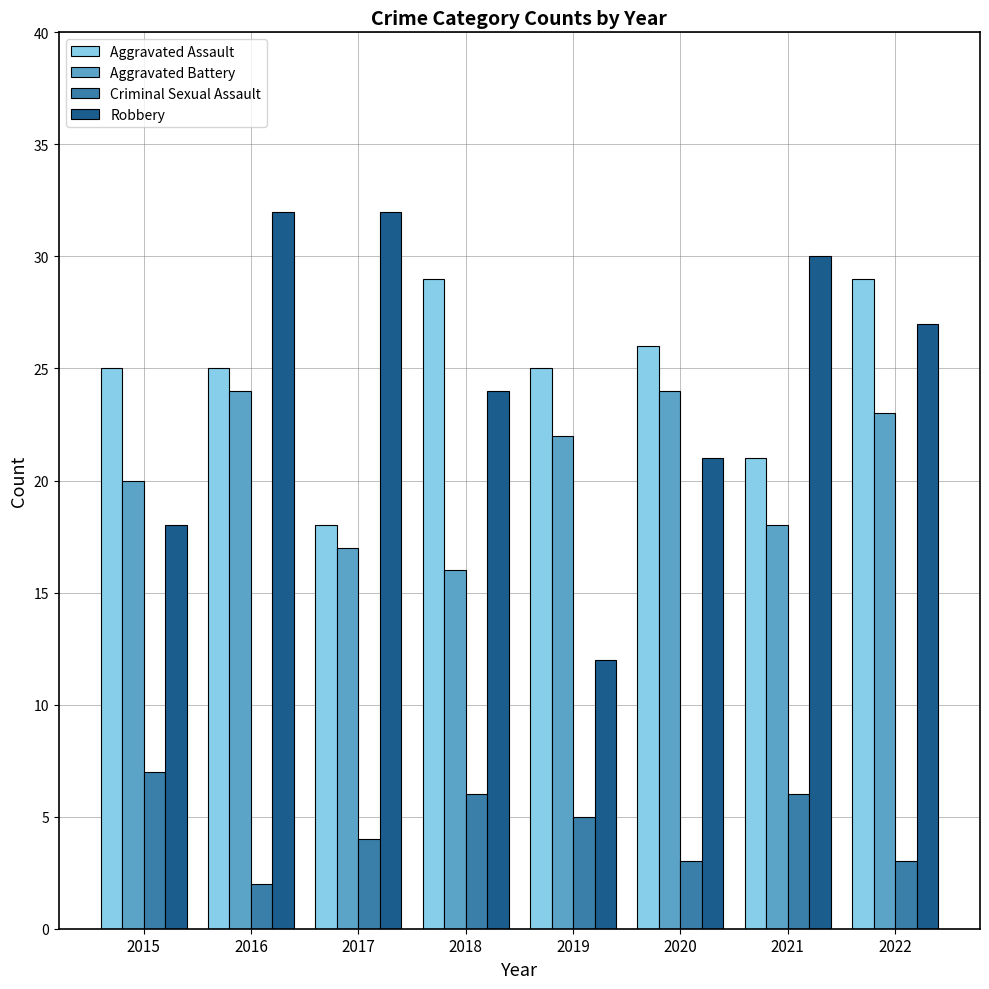

What is the difference between the second highest and second lowest values in the Robbery series?

14